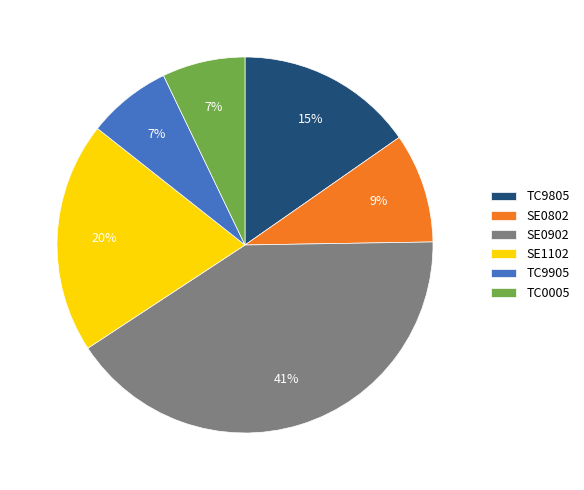

True or false: TC0005 accounts for 17% of the total.

False